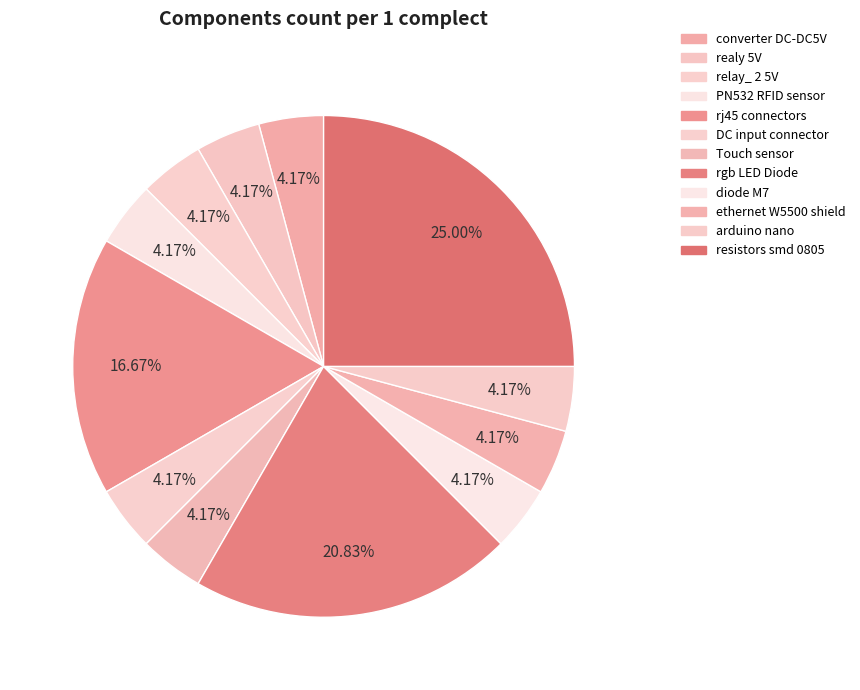

Combined, what portion of the pie is Touch sensor and realy 5V?

8.3%